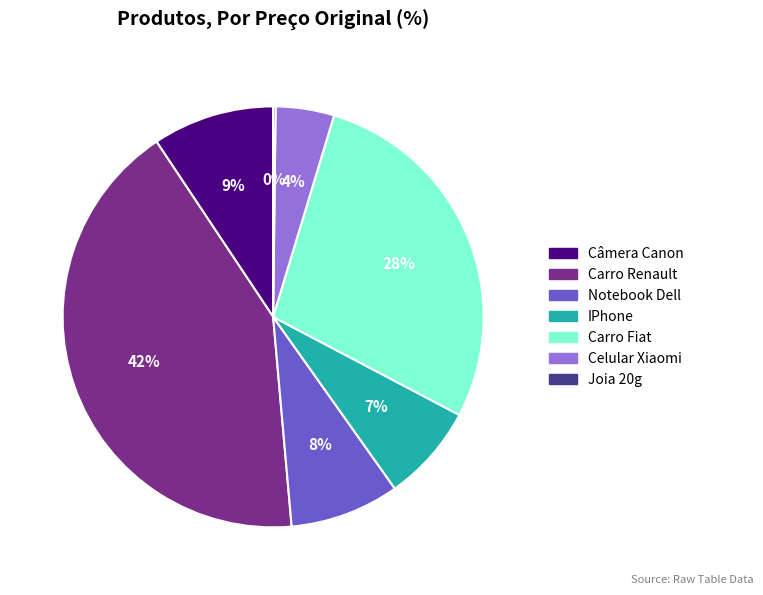

The Notebook Dell slice represents 22% of the pie. True or false?

False